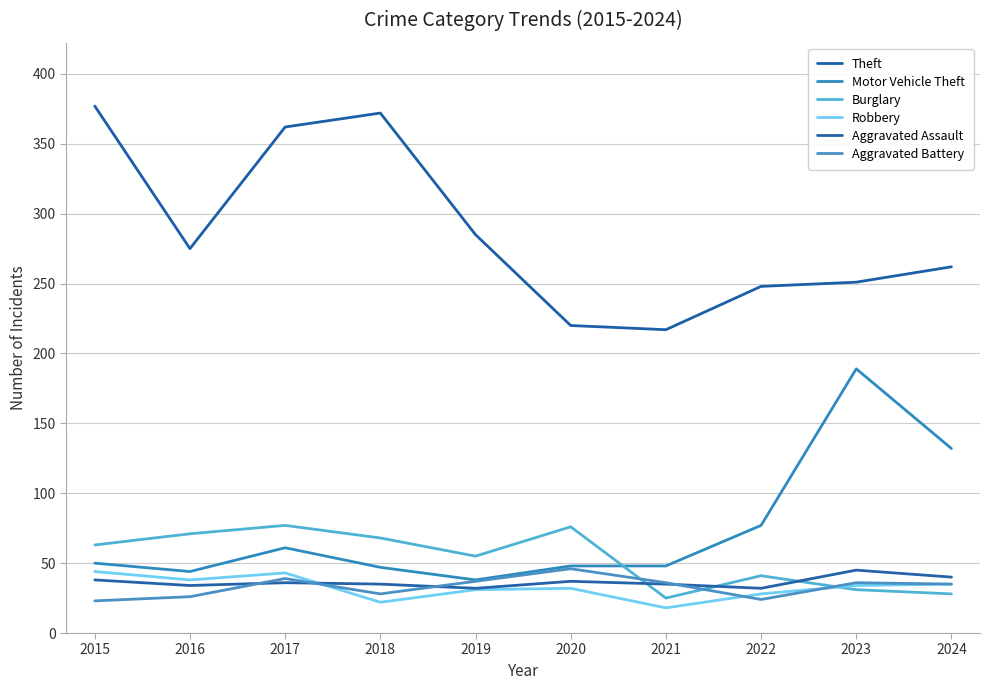

Where is the first local maximum for Aggravated Battery?

2017